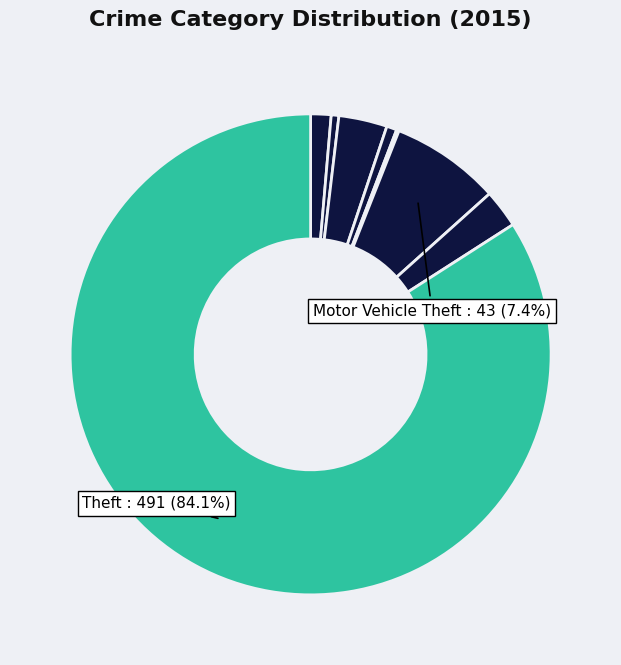

How many segments does this pie chart have?

8